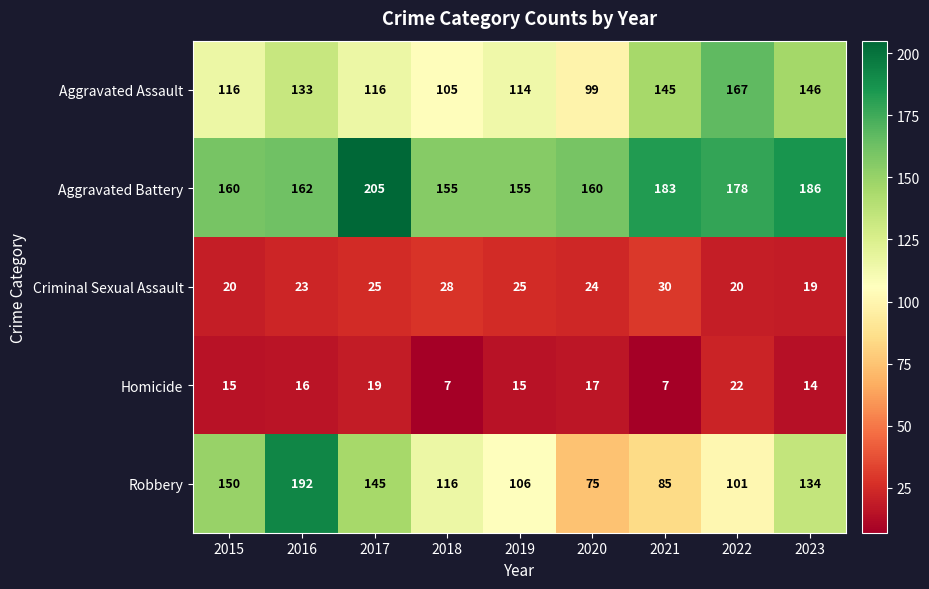

Which series changed the most between 2017 and 2020?

Robbery